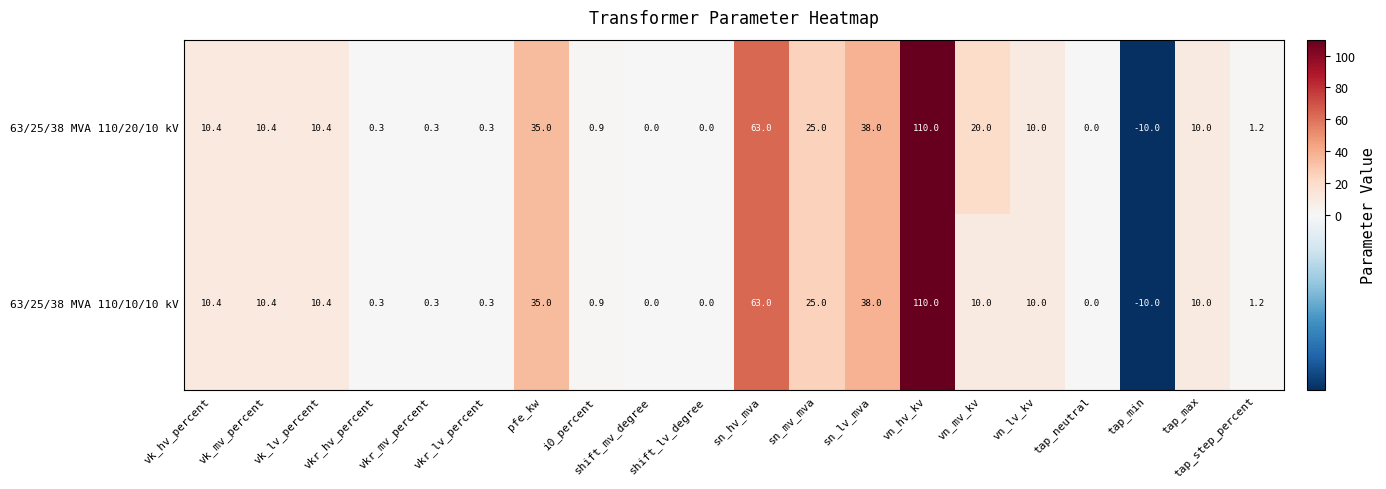

List the series in order of their overall mean, lowest first.

63/25/38 MVA 110/10/10 kV, 63/25/38 MVA 110/20/10 kV